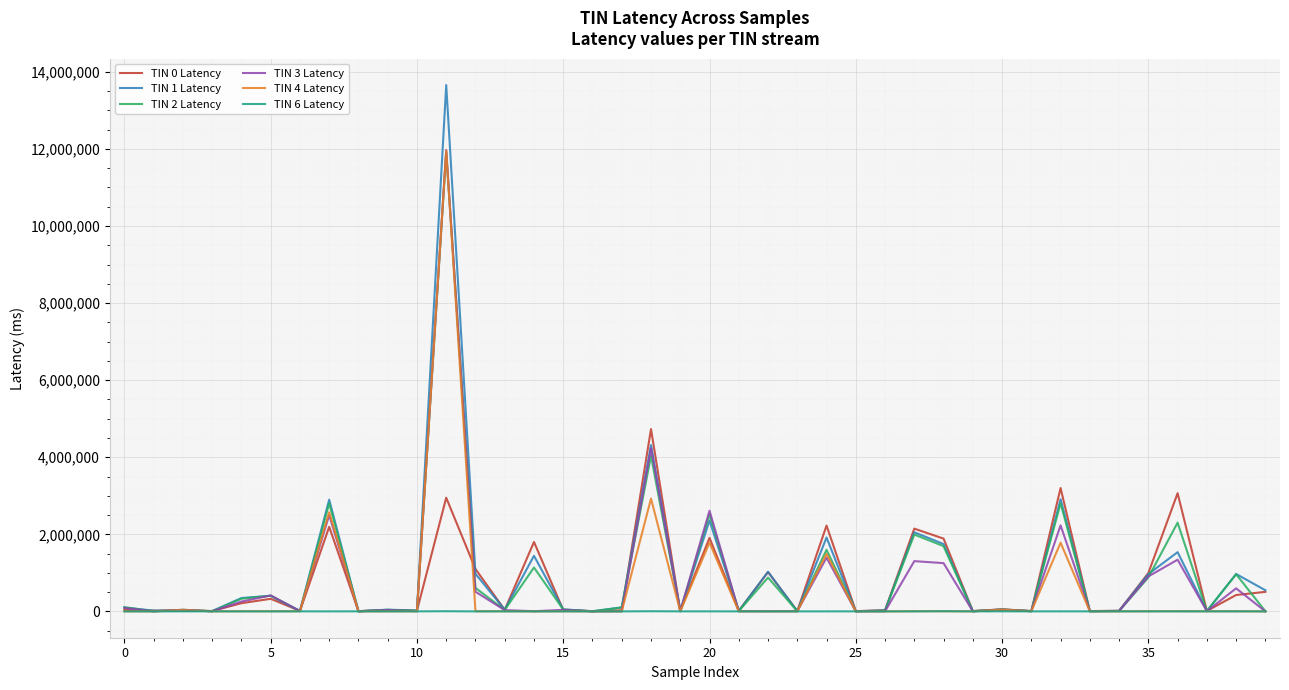

Which series has the largest range (max minus min)?

TIN 1 Latency